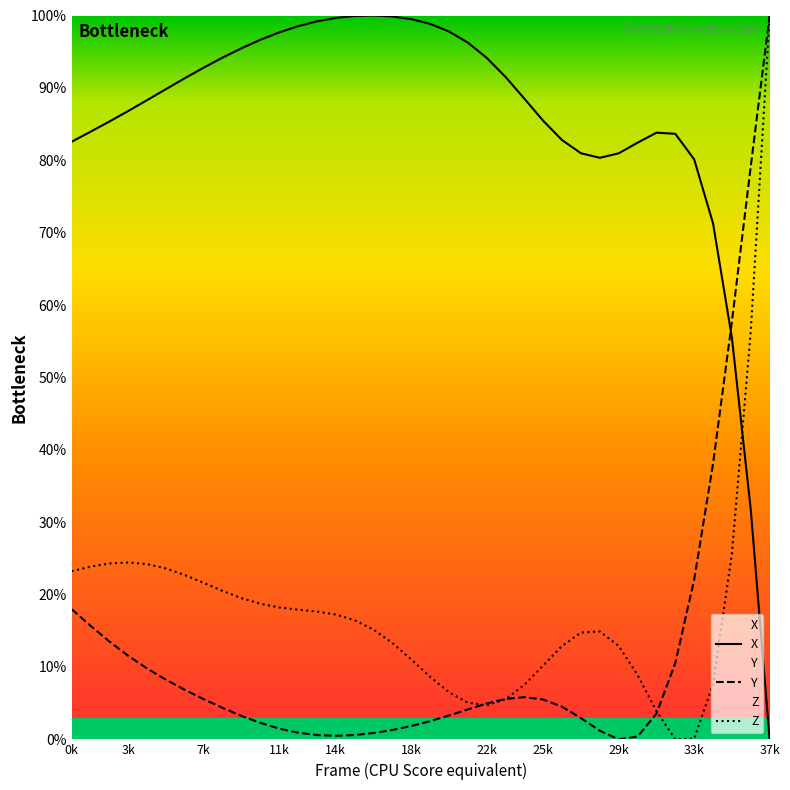

Reading right to left, extract all data points from this chart.

X: 0.0	31.7	55.5	71.3	80.1	83.7	83.8	82.4	81.0	80.3	81.0	82.8	85.5	88.5	91.5	94.2	96.3	97.8	98.8	99.5	99.9	100.0	99.9	99.7	99.2	98.5	97.7	96.6	95.5	94.2	92.8	91.3	89.8	88.3	86.8	85.4	83.9	82.6
Y: 100.0	79.2	57.7	38.1	22.0	10.5	3.6	0.4	0.0	1.2	2.9	4.5	5.5	5.8	5.6	5.0	4.1	3.3	2.5	1.8	1.3	0.9	0.6	0.5	0.6	0.9	1.5	2.3	3.2	4.3	5.6	6.8	8.2	9.8	11.5	13.5	15.7	18.0
Z: 100.0	56.4	25.6	7.6	0.1	0.0	3.9	8.9	12.9	14.9	14.8	12.9	10.2	7.5	5.5	4.7	5.1	6.5	8.7	11.1	13.3	15.2	16.5	17.2	17.7	17.9	18.2	18.7	19.5	20.5	21.6	22.7	23.6	24.2	24.4	24.3	23.9	23.2